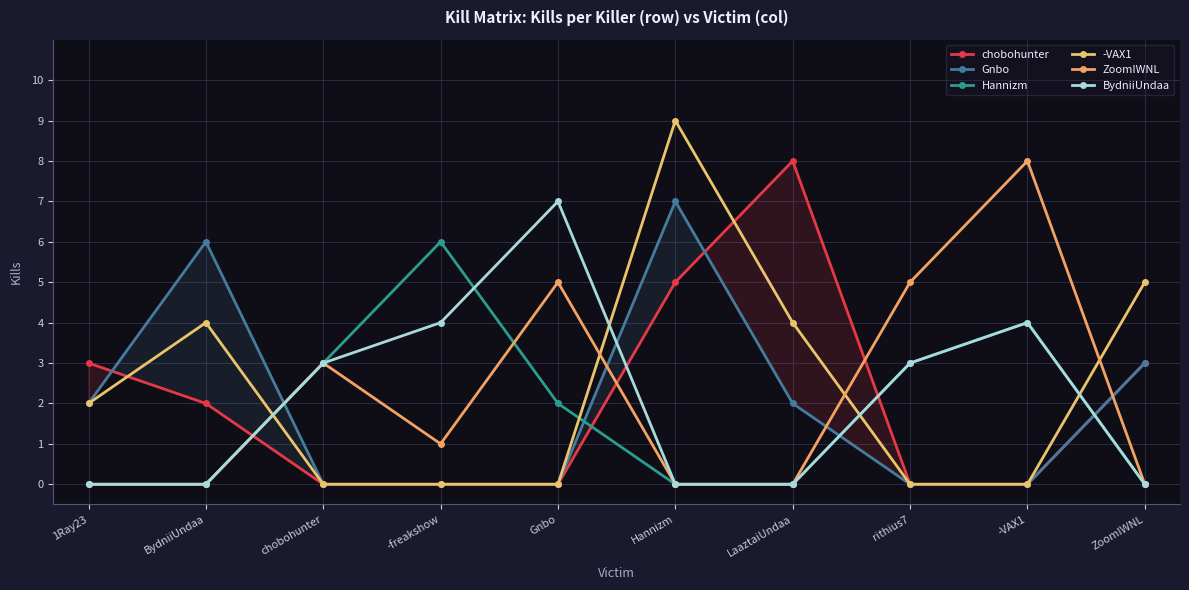

How many data points in -VAX1 are less than 2?

5